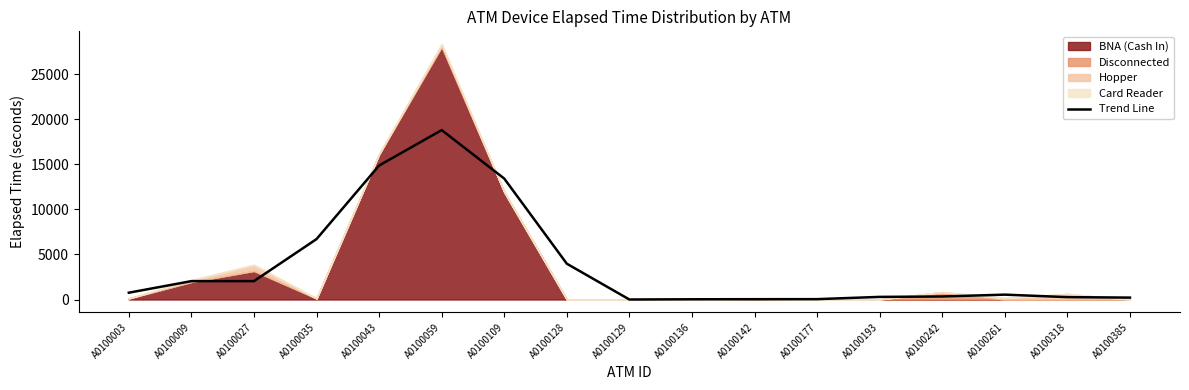

Reading left to right, list all the values displayed in this chart.

755.7	2040.7	2040.7	6710.0	14880.0	18815.0	13430.0	3975.0	0.0	25.0	35.0	40.0	290.0	335.0	540.0	265.0	210.0